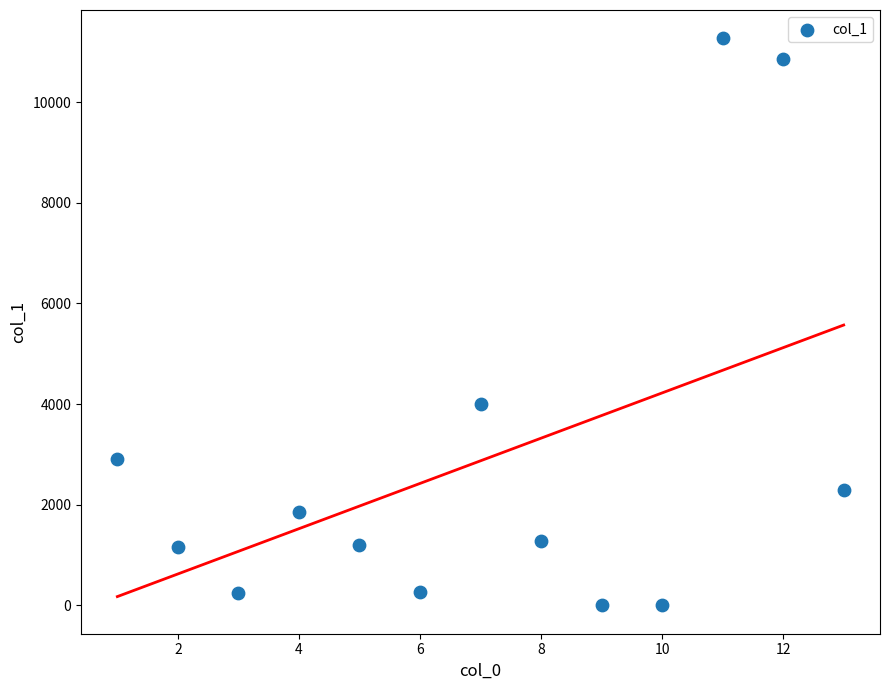

What is the range of X values (max minus min)?

12.0